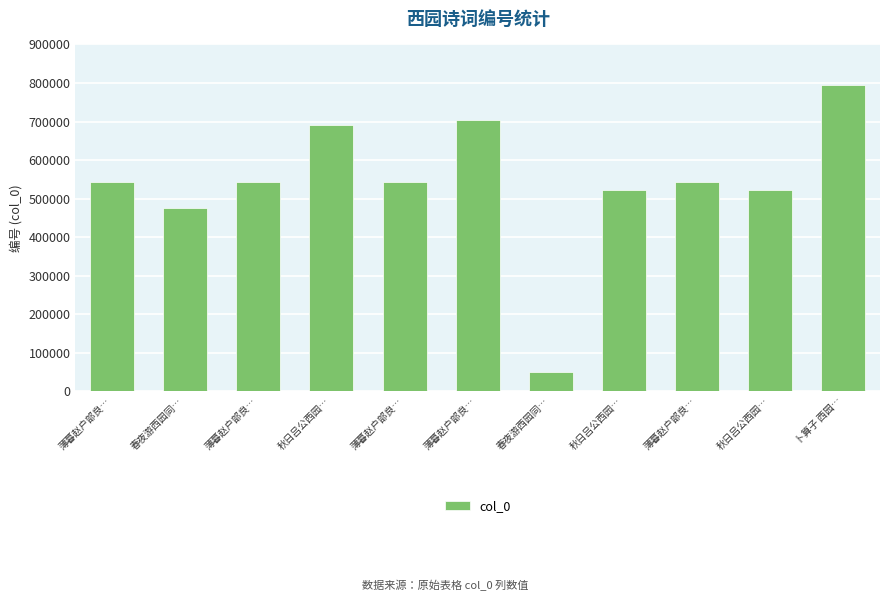

How many bars are there in total?

11